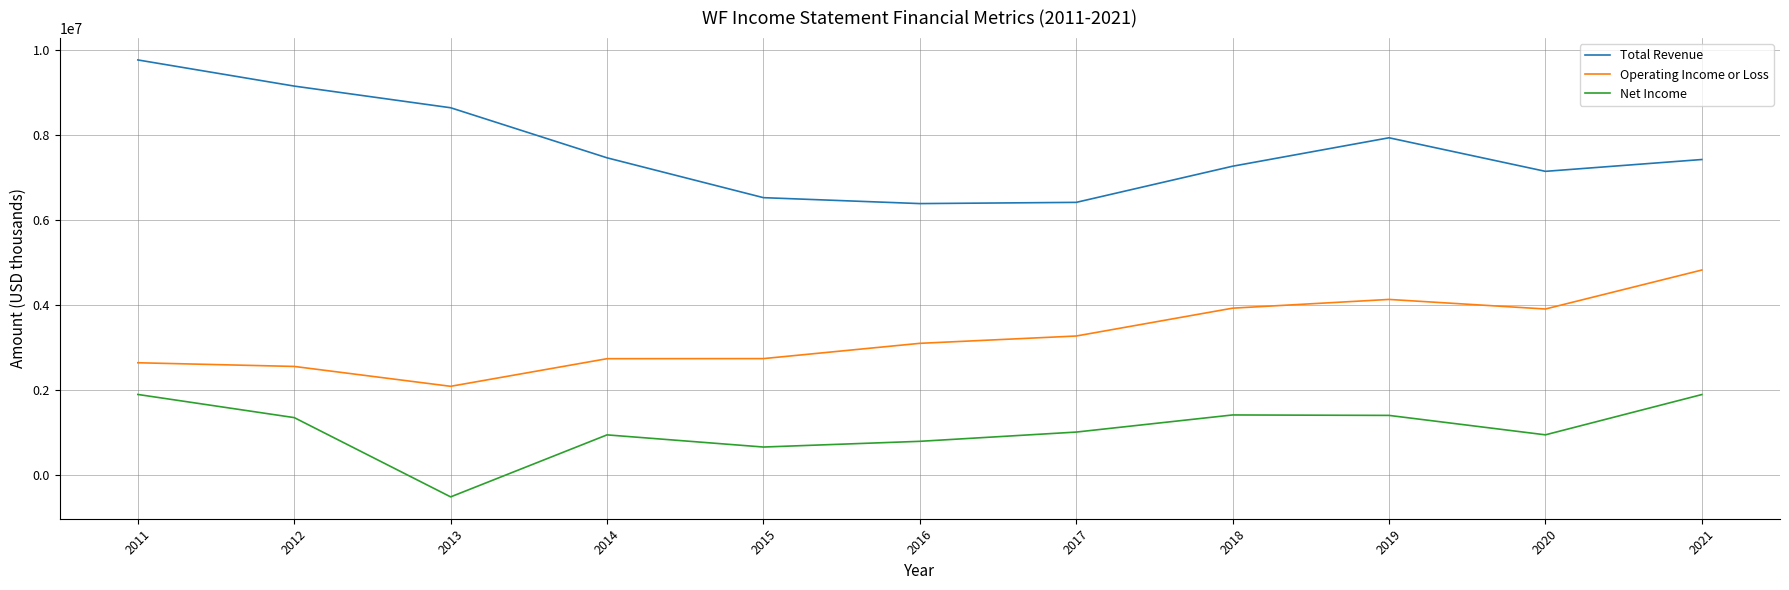

True or false: Net Income and Total Revenue cross at least once.

False